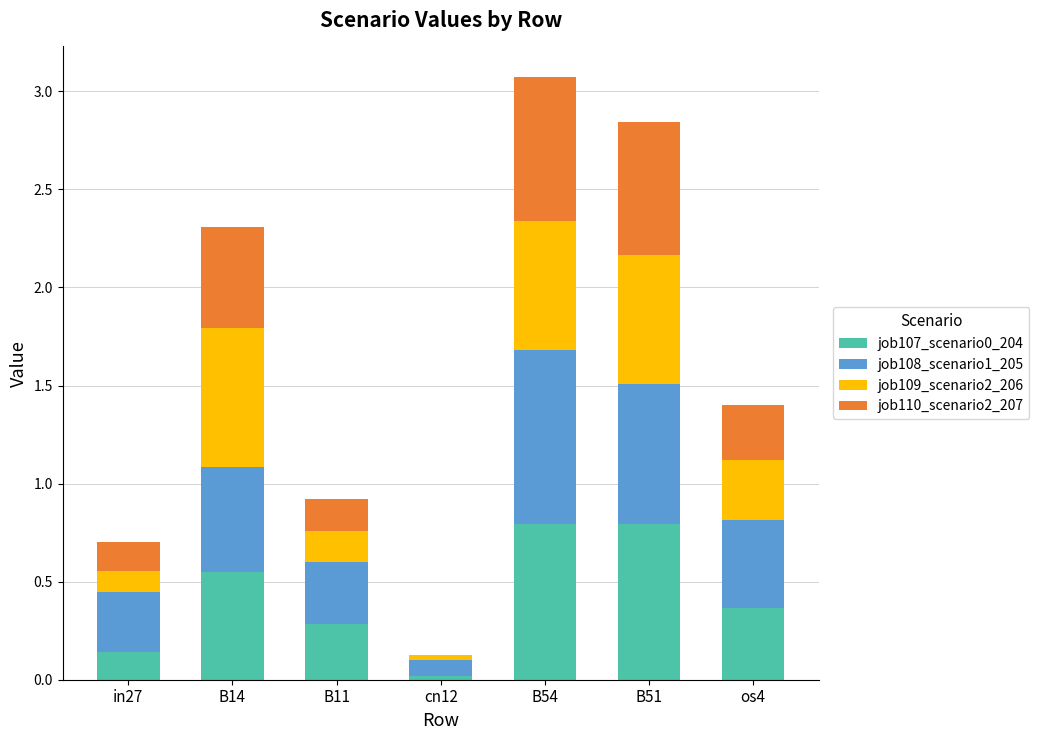

What is the total value across all series at B51?

2.8